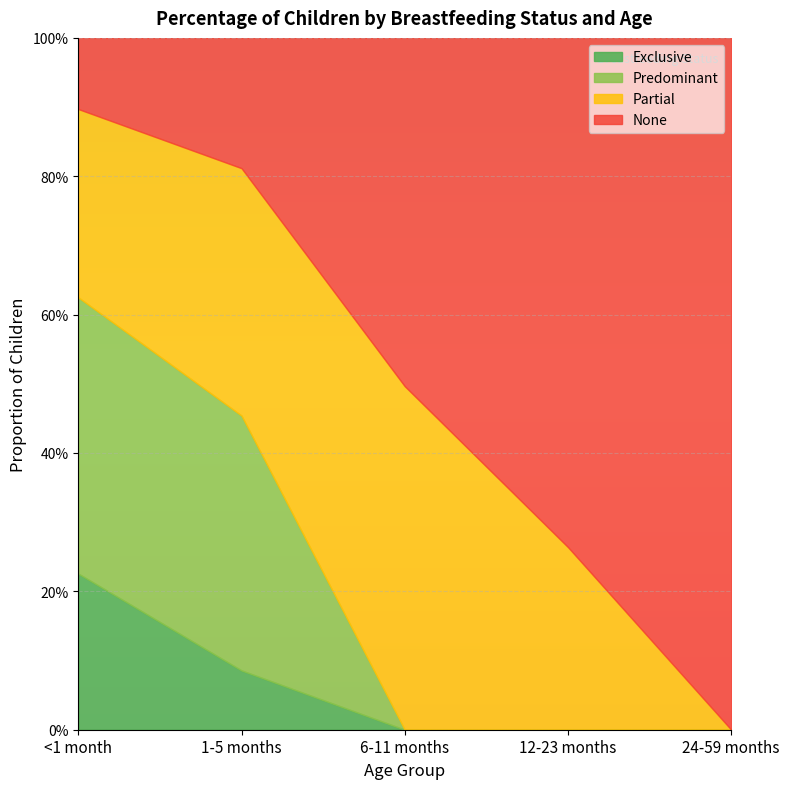

What is the total value across all series at 24-59 months?

1.0